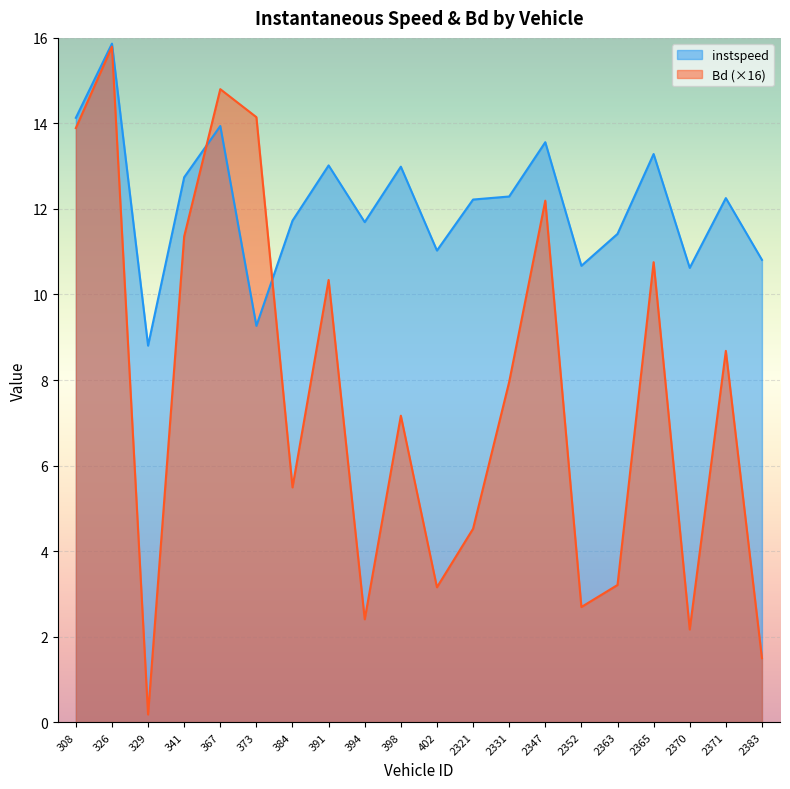

What is the difference between the Bd values at 329 and 2352?

2.5